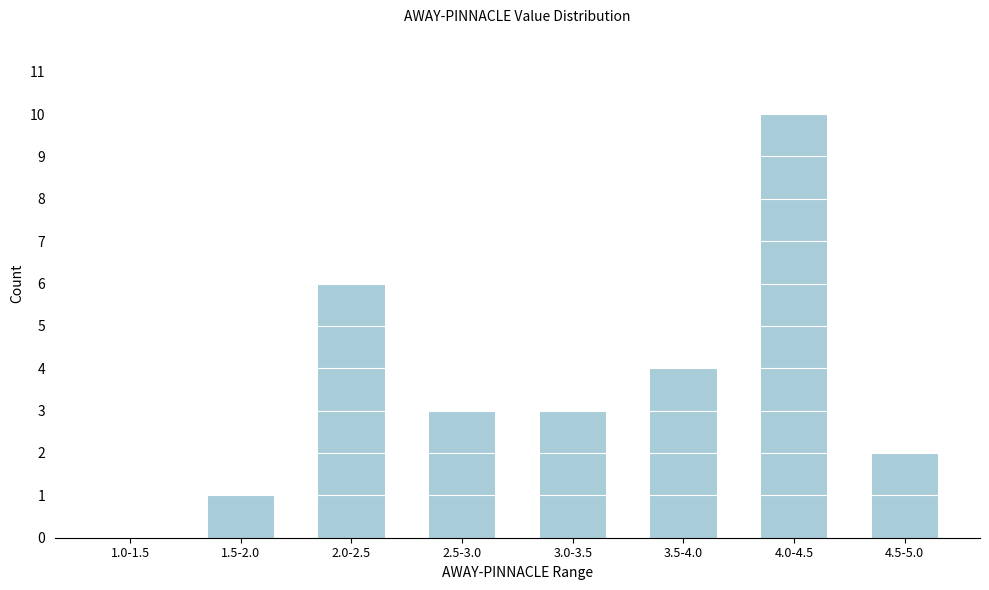

Reading right to left, what are all the values shown in this chart?

4.5-5.0=2	4.0-4.5=10	3.5-4.0=4	3.0-3.5=3	2.5-3.0=3	2.0-2.5=6	1.5-2.0=1	1.0-1.5=0